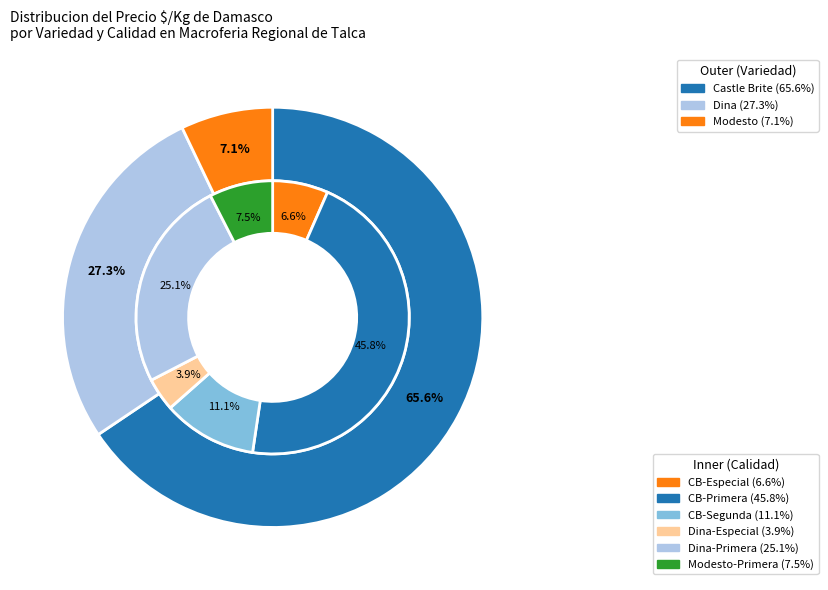

Which slice is the largest?

Castle Brite